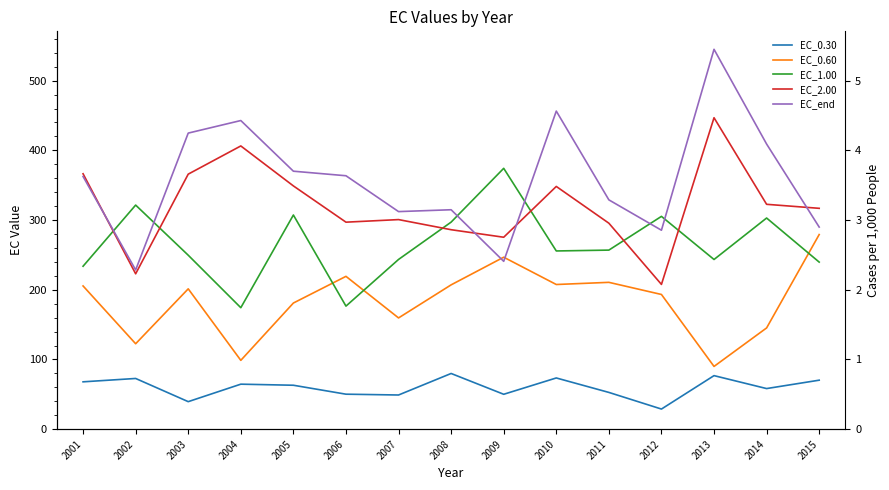

Reading left to right, list all the values displayed in this chart.

EC_0.30: 67.9	72.7	39.5	64.6	63.0	50.2	49.0	79.9	50.1	73.5	52.7	28.9	76.8	58.3	70.3
EC_0.60: 205.5	122.6	201.3	98.7	181.0	219.2	159.6	207.0	246.7	207.5	210.6	193.2	90.0	145.2	279.2
EC_1.00: 233.7	321.5	249.6	174.3	307.2	176.5	243.5	297.0	374.2	255.7	256.9	305.3	243.4	302.9	239.7
EC_2.00: 366.4	222.9	365.8	406.3	349.0	297.0	300.7	286.1	275.3	348.2	295.5	207.7	446.8	322.6	316.8
EC_end: 362.5	228.4	424.7	442.7	370.1	363.5	312.1	314.8	240.8	456.3	329.0	285.4	544.9	409.0	289.9